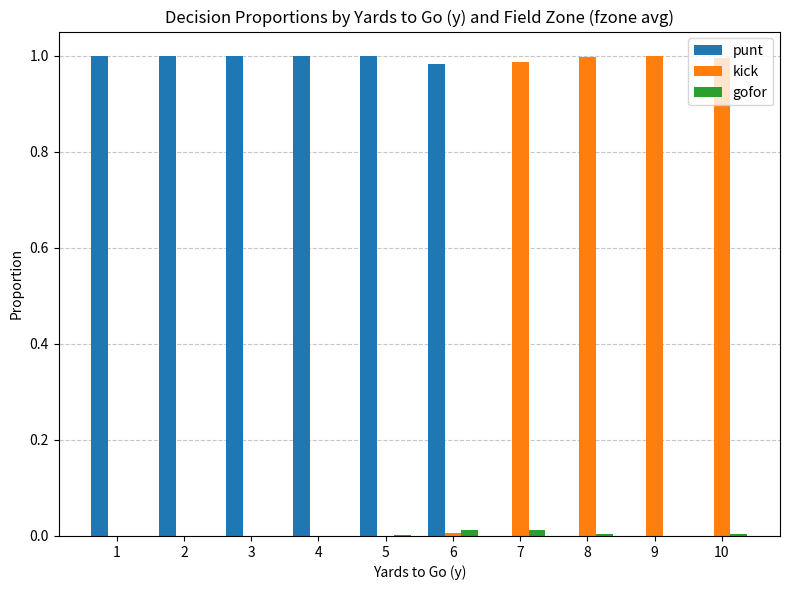

True or false: gofor has a value of 0.0 at 8.

True